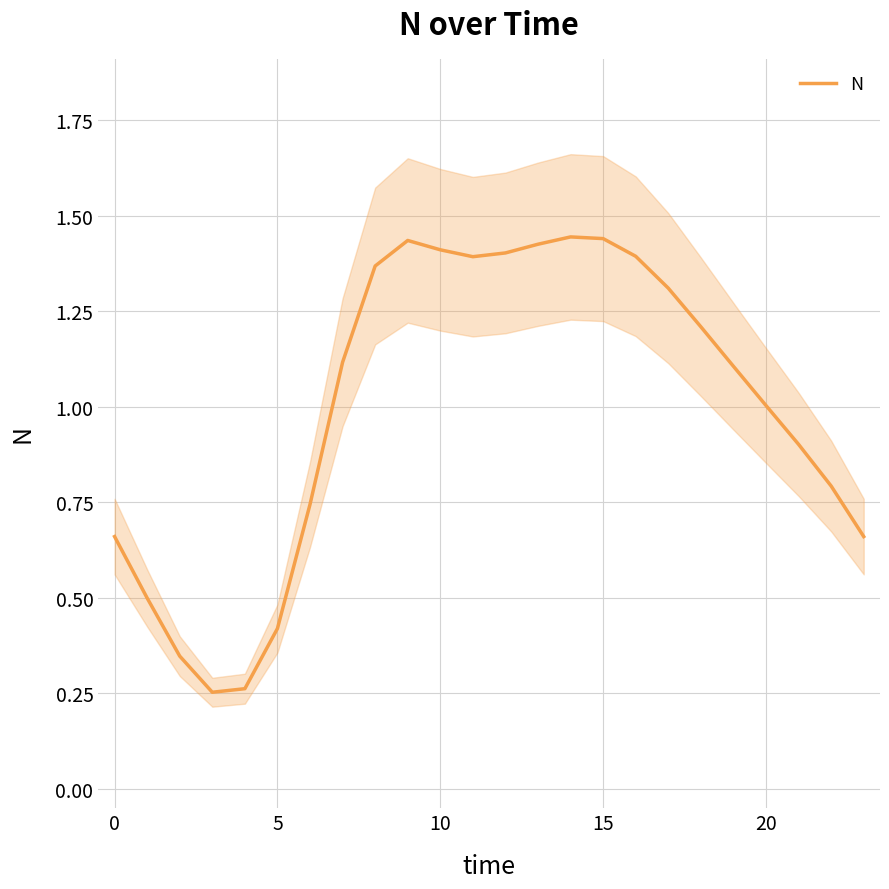

The value of N at 20 is 1.0. True or false?

True